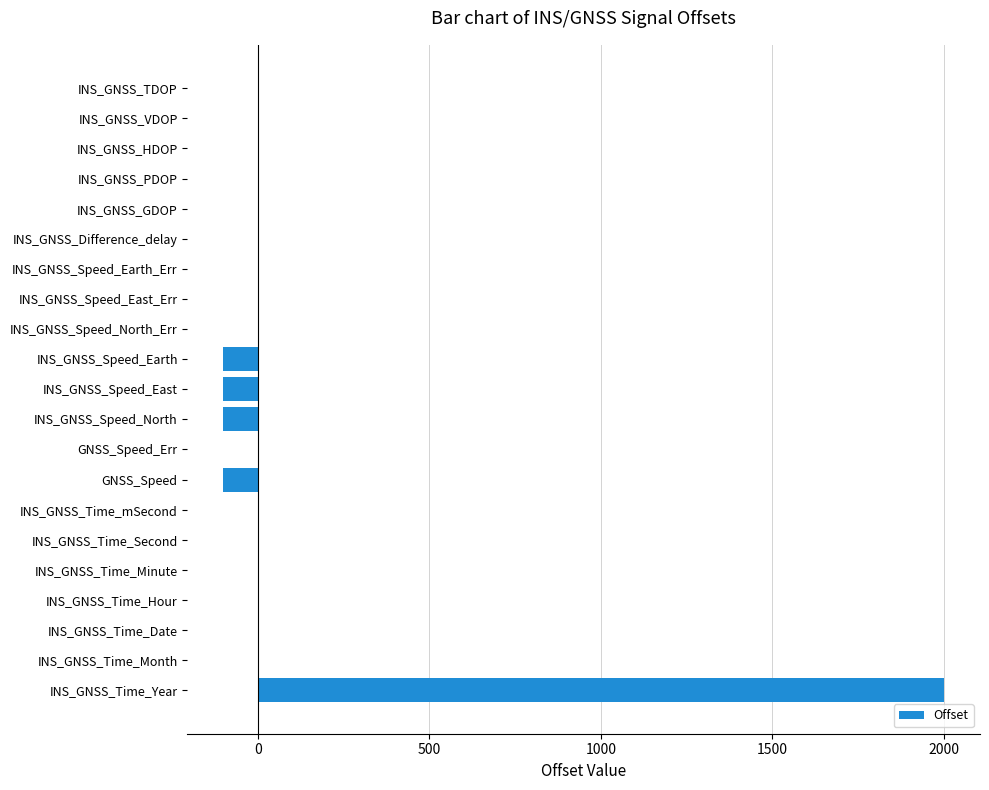

What is the sum of all values?

1600